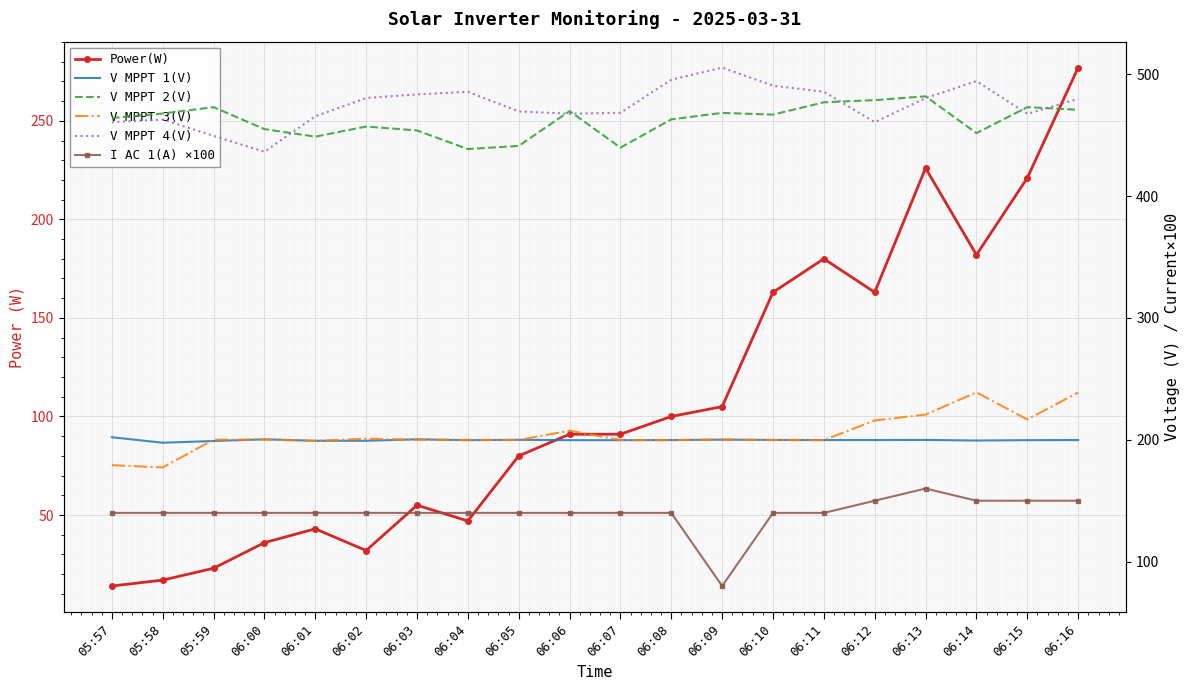

At how many categories does at least one series exceed 59?

20